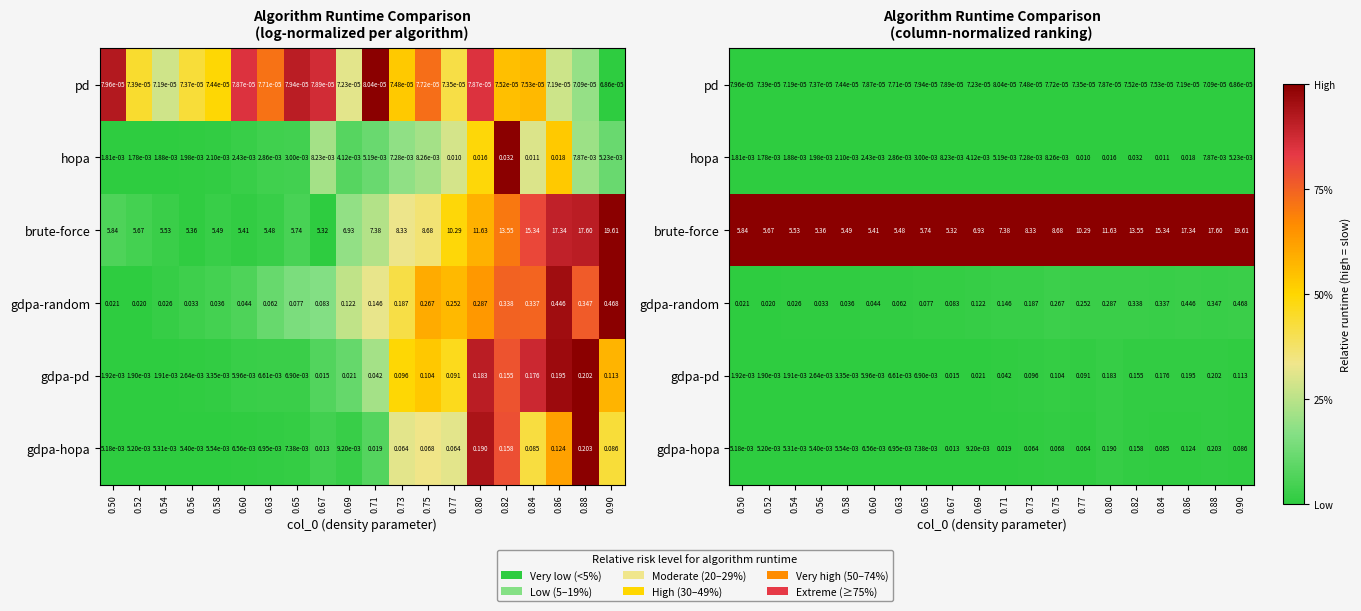

At how many categories does at least one series exceed 0?

20